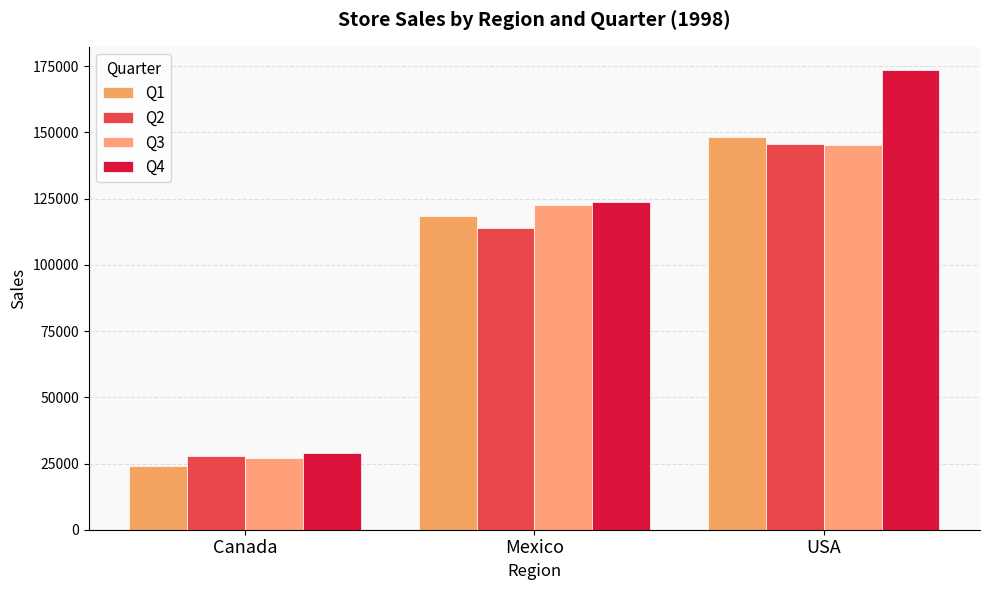

What value does the Q2 series have at Canada?

27685.0